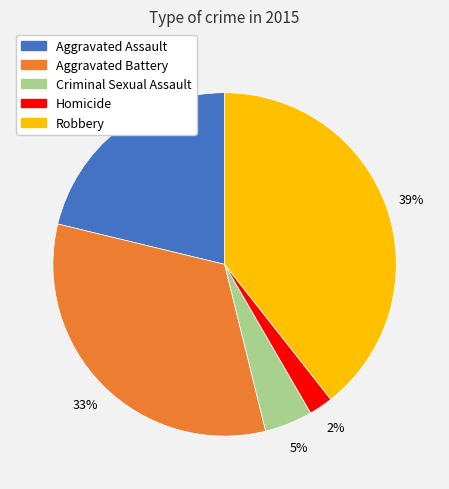

Which has a higher value, Aggravated Assault or Homicide?

Aggravated Assault